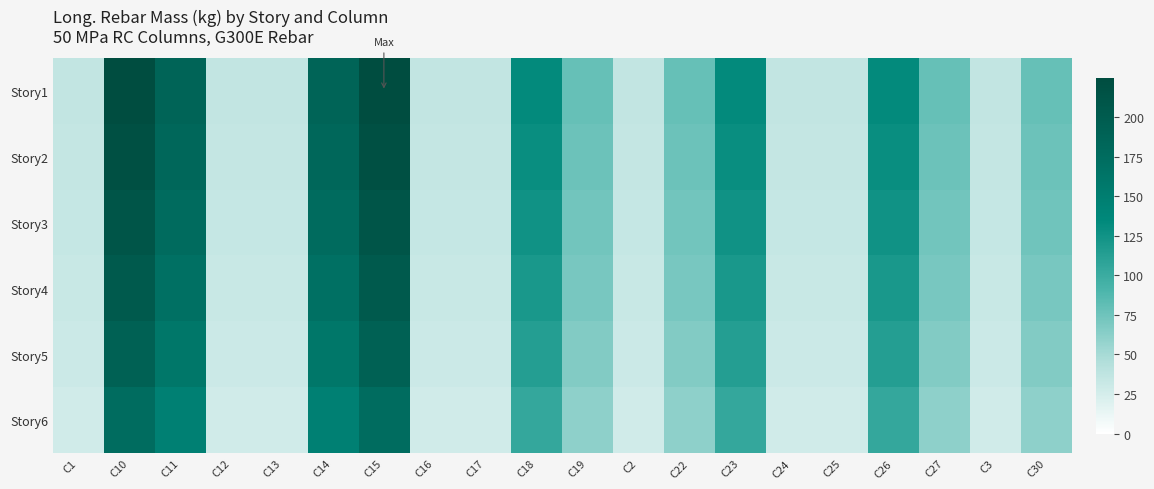

Reading right to left, list all the values displayed in this chart.

Story1: C30=78.4	C3=35.6	C27=78.4	C26=133.2	C25=35.6	C24=35.6	C23=133.2	C22=78.4	C2=35.6	C19=78.4	C18=133.2	C17=35.6	C16=35.6	C15=224.7	C14=187.5	C13=35.6	C12=35.6	C11=187.3	C10=224.6	C1=35.9
Story2: C30=76.1	C3=34.5	C27=76.0	C26=129.3	C25=34.5	C24=34.5	C23=129.3	C22=76.1	C2=34.5	C19=76.0	C18=129.2	C17=34.5	C16=34.5	C15=217.9	C14=181.8	C13=34.5	C12=34.5	C11=181.7	C10=217.8	C1=34.8
Story3: C30=73.7	C3=33.4	C27=73.7	C26=125.3	C25=33.4	C24=33.4	C23=125.3	C22=73.7	C2=33.4	C19=73.7	C18=125.2	C17=33.4	C16=33.4	C15=211.2	C14=176.2	C13=33.4	C12=33.4	C11=176.1	C10=211.1	C1=33.7
Story4: C30=70.6	C3=32.0	C27=70.6	C26=119.9	C25=32.0	C24=32.0	C23=119.9	C22=70.6	C2=32.0	C19=70.6	C18=119.9	C17=32.0	C16=32.0	C15=202.2	C14=168.7	C13=32.0	C12=32.0	C11=168.6	C10=202.1	C1=32.3
Story5: C30=66.7	C3=30.2	C27=66.6	C26=113.3	C25=30.2	C24=30.2	C23=113.3	C22=66.6	C2=30.2	C19=66.6	C18=113.2	C17=30.2	C16=30.2	C15=191.0	C14=159.3	C13=30.2	C12=30.2	C11=159.2	C10=190.9	C1=30.5
Story6: C30=61.2	C3=27.8	C27=61.2	C26=103.9	C25=27.8	C24=27.8	C23=103.9	C22=61.2	C2=27.8	C19=61.1	C18=103.9	C17=27.8	C16=27.8	C15=175.2	C14=146.2	C13=27.8	C12=27.8	C11=146.1	C10=175.2	C1=28.0